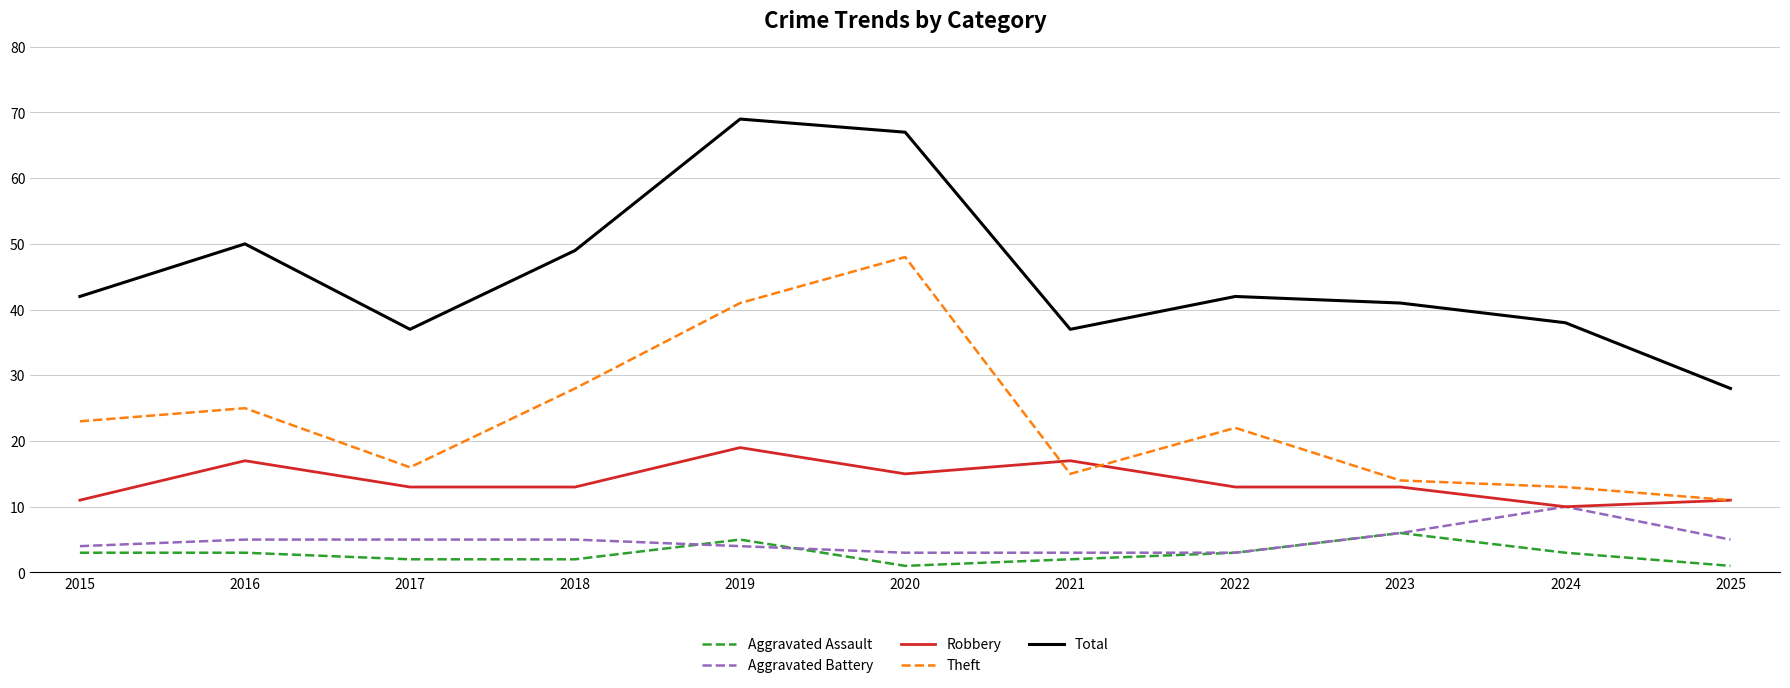

List the series in order of their peak value, lowest first.

Aggravated Assault, Aggravated Battery, Robbery, Theft, Total